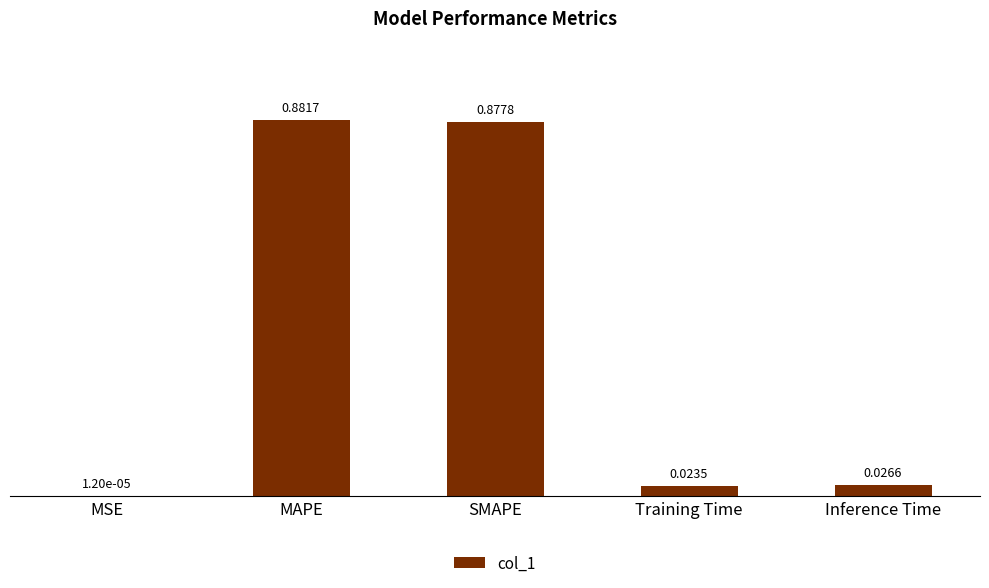

What is the sum of all values?

1.8